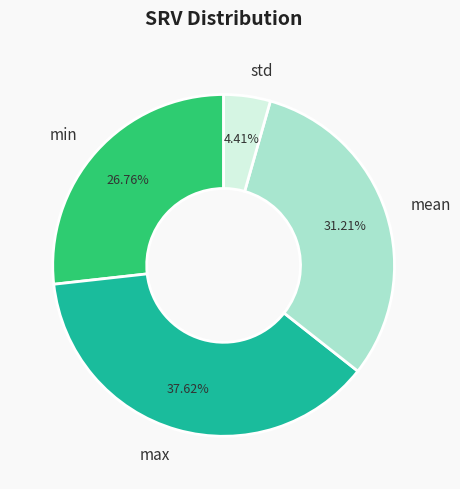

To the nearest percent, what percentage of the pie is min?

27%